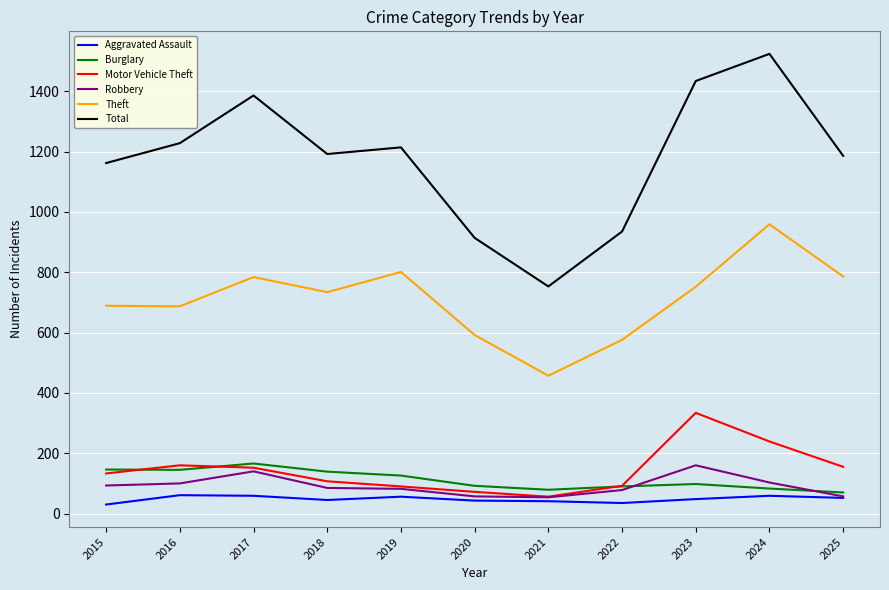

True or false: Robbery has more than 1 points higher than both neighbors.

True